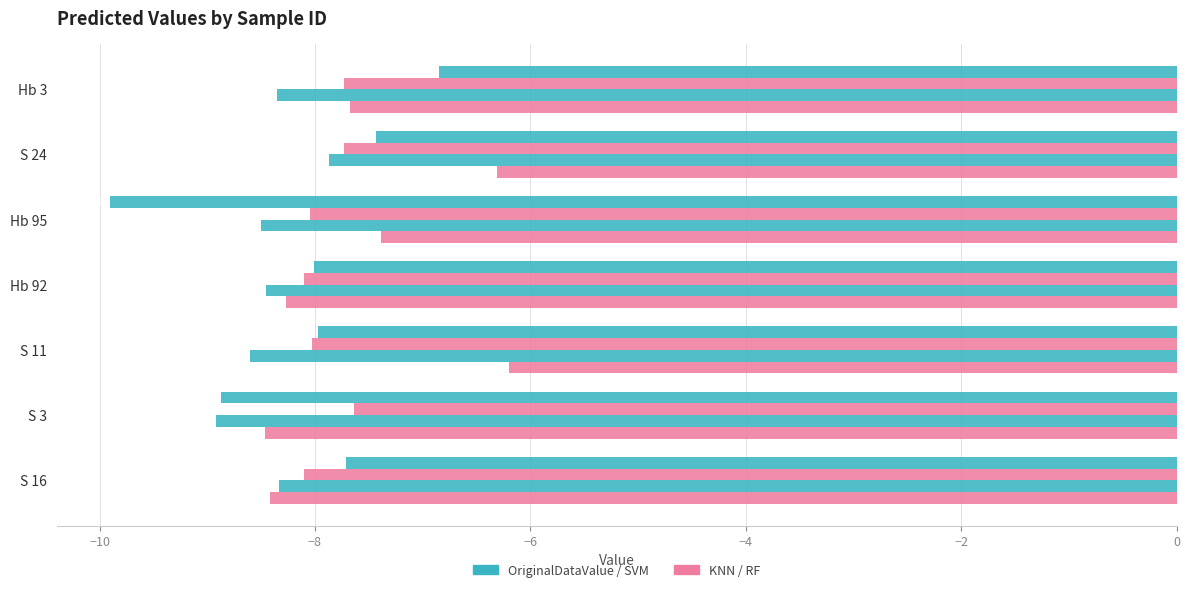

What is the maximum value shown in the chart?

-6.2